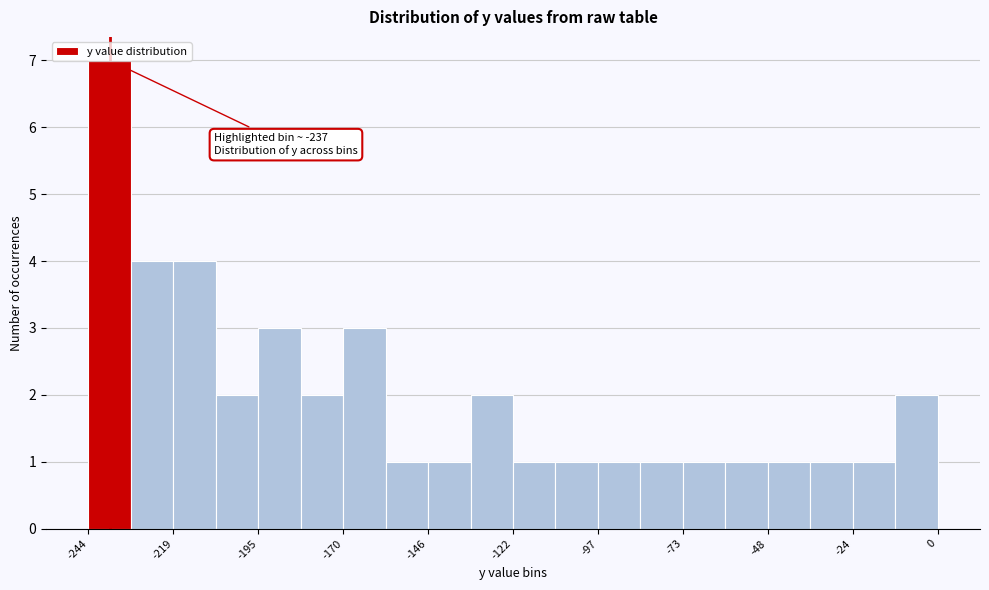

Read against the x-axis, roughly where is the centre of the tallest bar?

-240